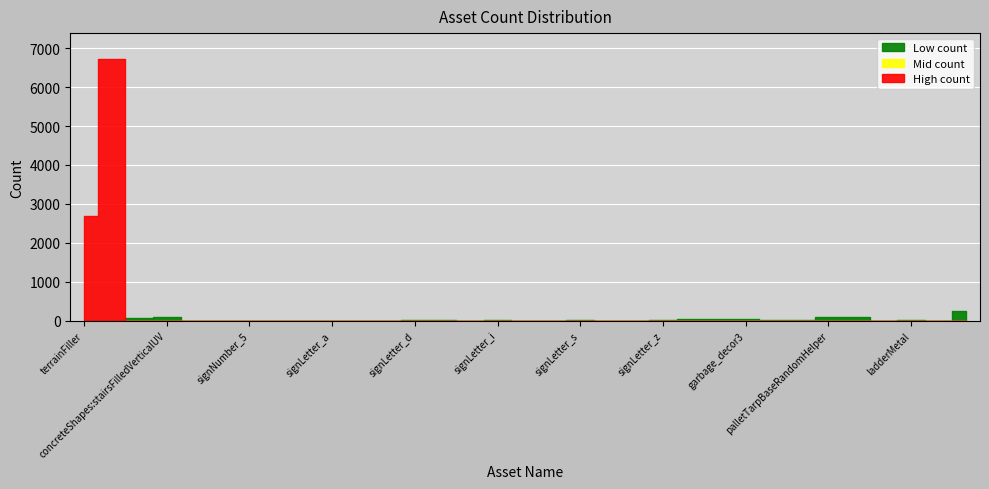

What is the greatest value displayed?

6717